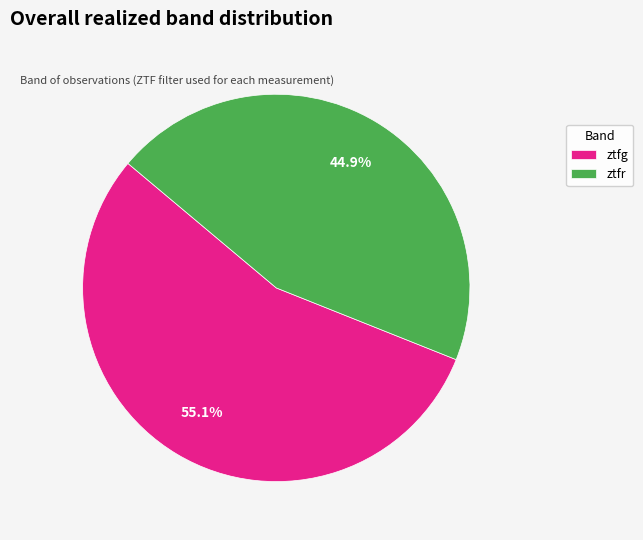

To the nearest percent, what portion does ztfg represent?

55%